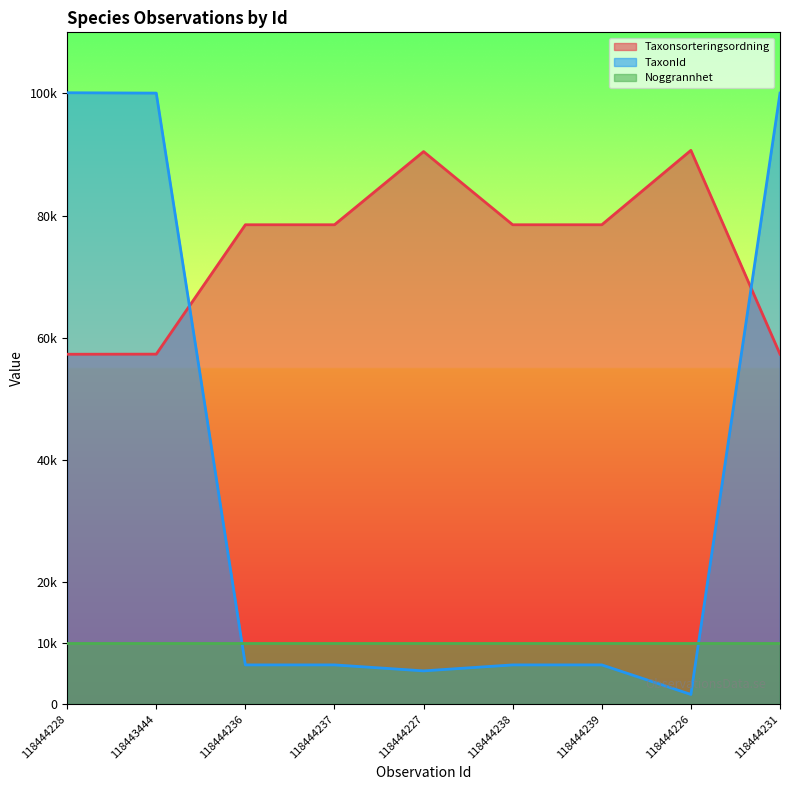

What are all the series names shown in the legend?

Taxonsorteringsordning, TaxonId, Noggrannhet